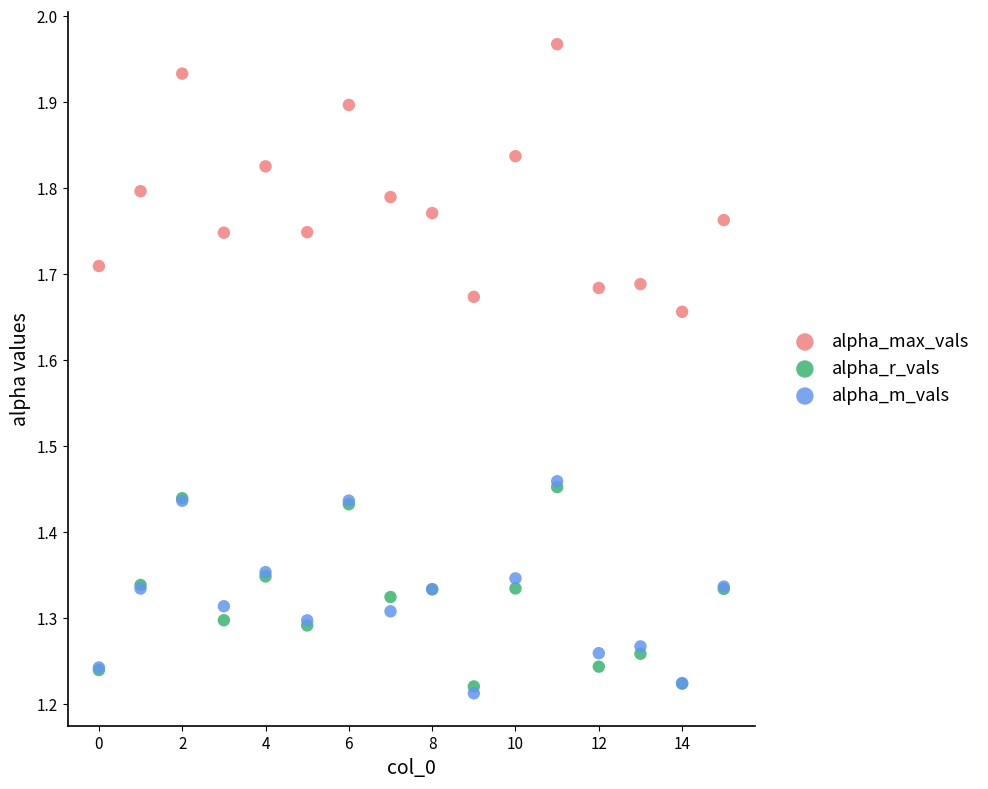

Which series has the largest Y range (max minus min)?

alpha_max_vals